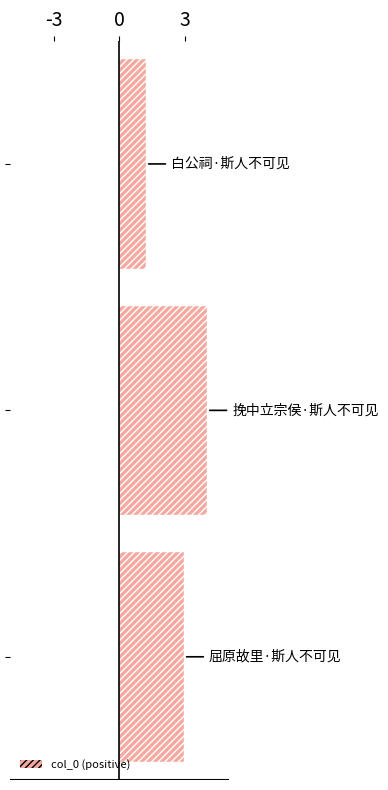

What is the value of the 2nd bar from the top?

4.0